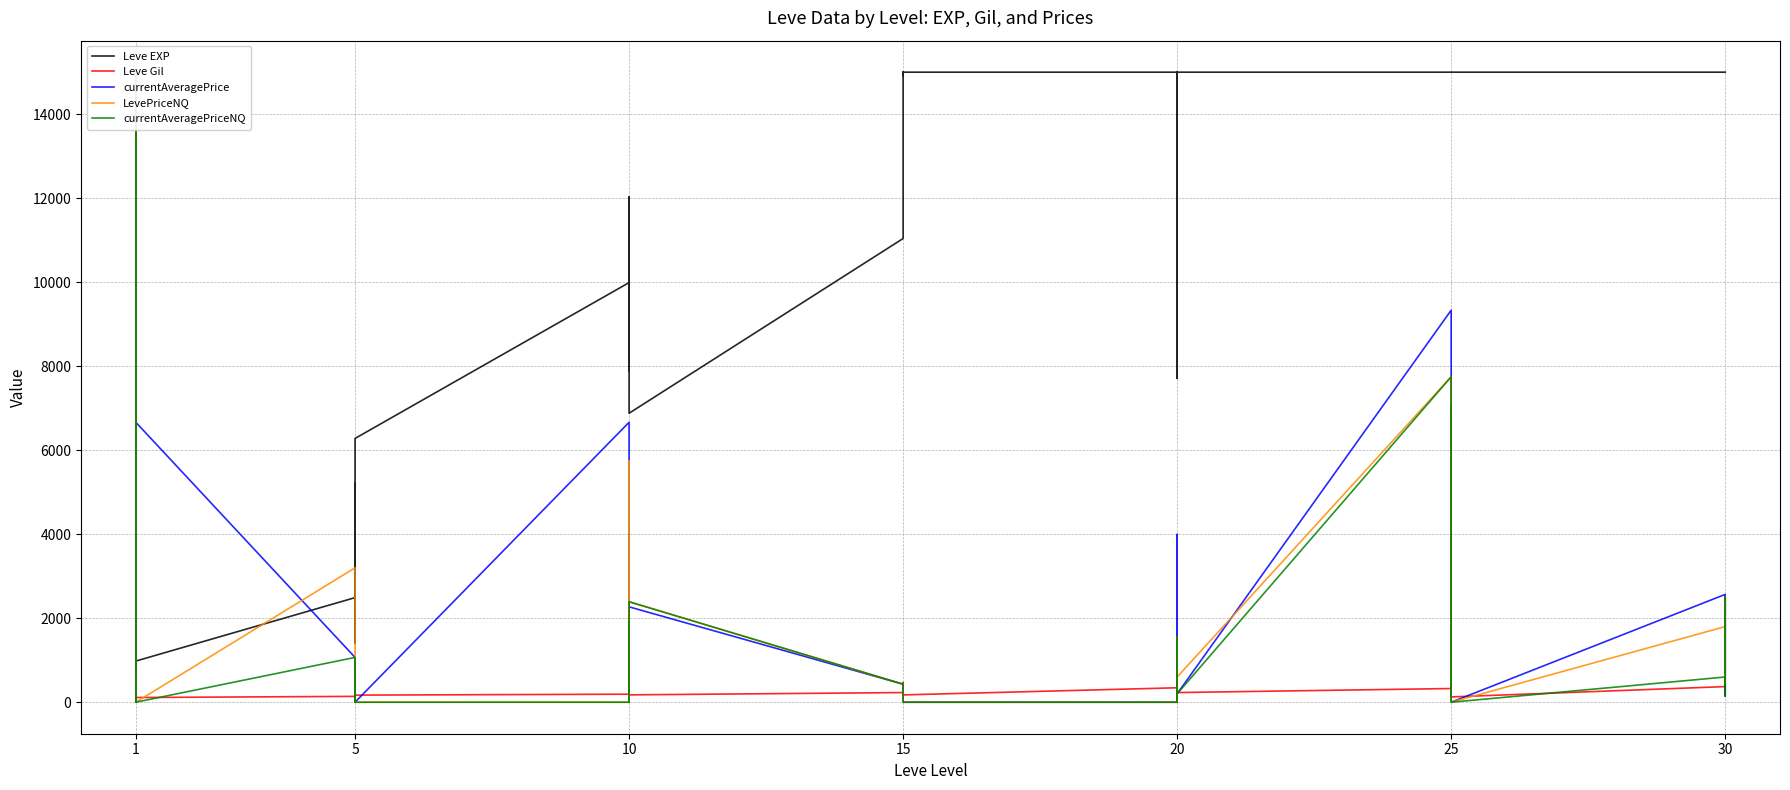

At which category does Leve EXP reach its first local peak?

1